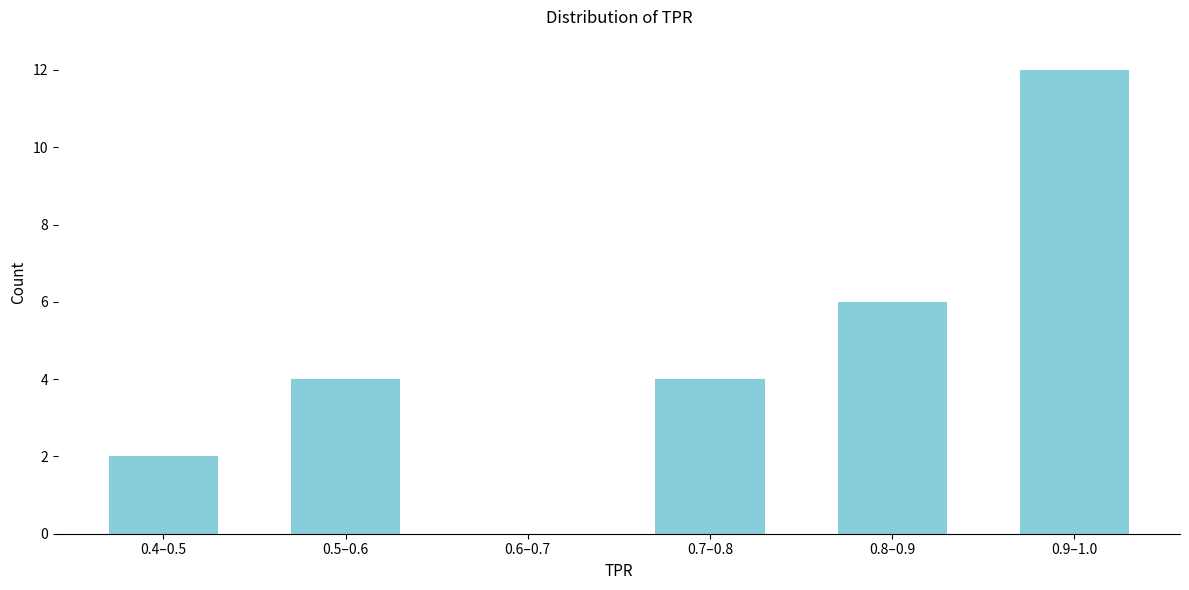

Reading right to left, what are all the values shown in this chart?

0.9–1.0=12	0.8–0.9=6	0.7–0.8=4	0.6–0.7=0	0.5–0.6=4	0.4–0.5=2